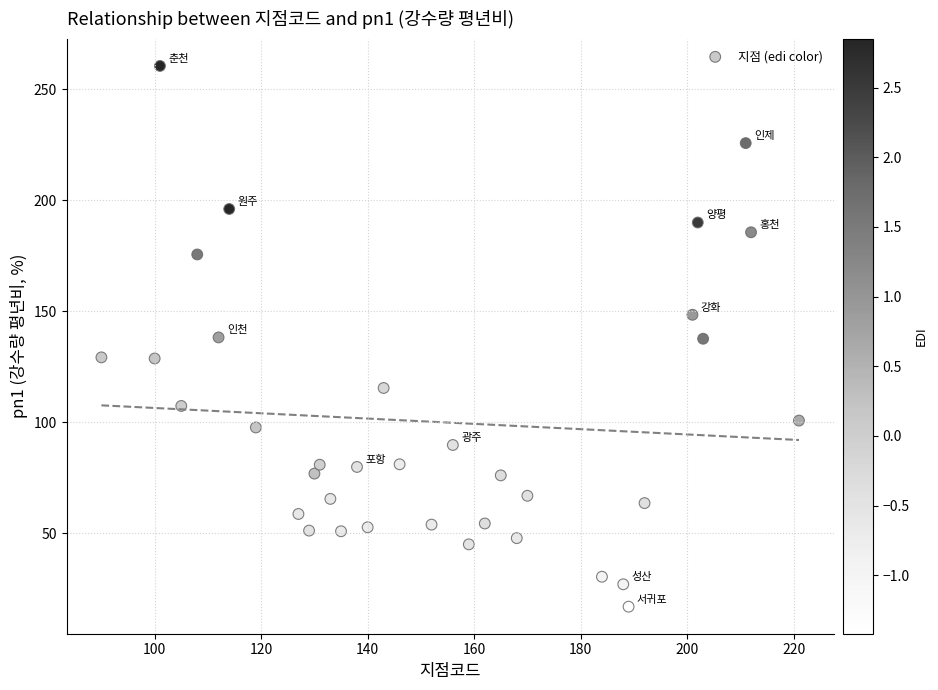

What is the range of Y values (max minus min)?

243.8